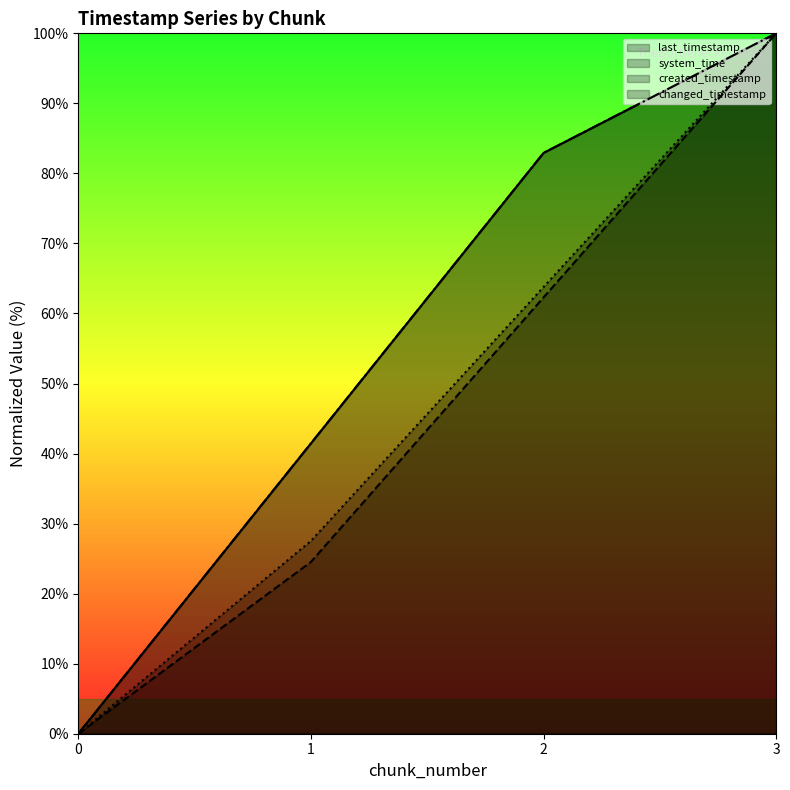

Reading right to left, list all the values displayed in this chart.

last_timestamp: 3=100.0	2=82.9	1=41.5	0=0.0
system_time: 3=100.0	2=62.3	1=24.5	0=0.0
created_timestamp: 3=100.0	2=63.8	1=27.5	0=0.0
changed_timestamp: 3=100.0	2=82.9	1=41.5	0=0.0